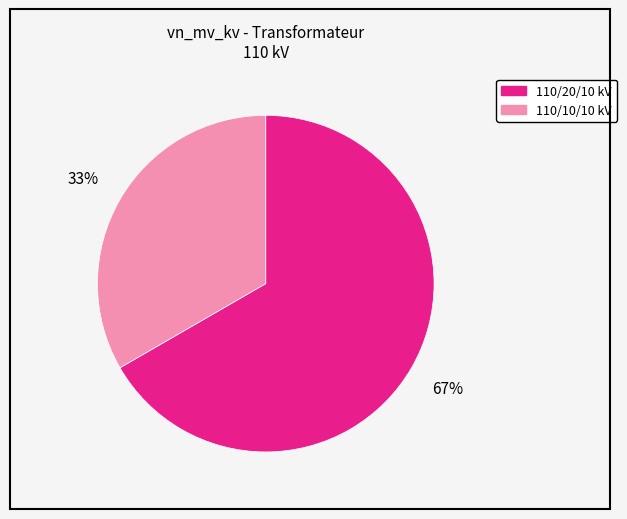

How many segments does this pie chart have?

2